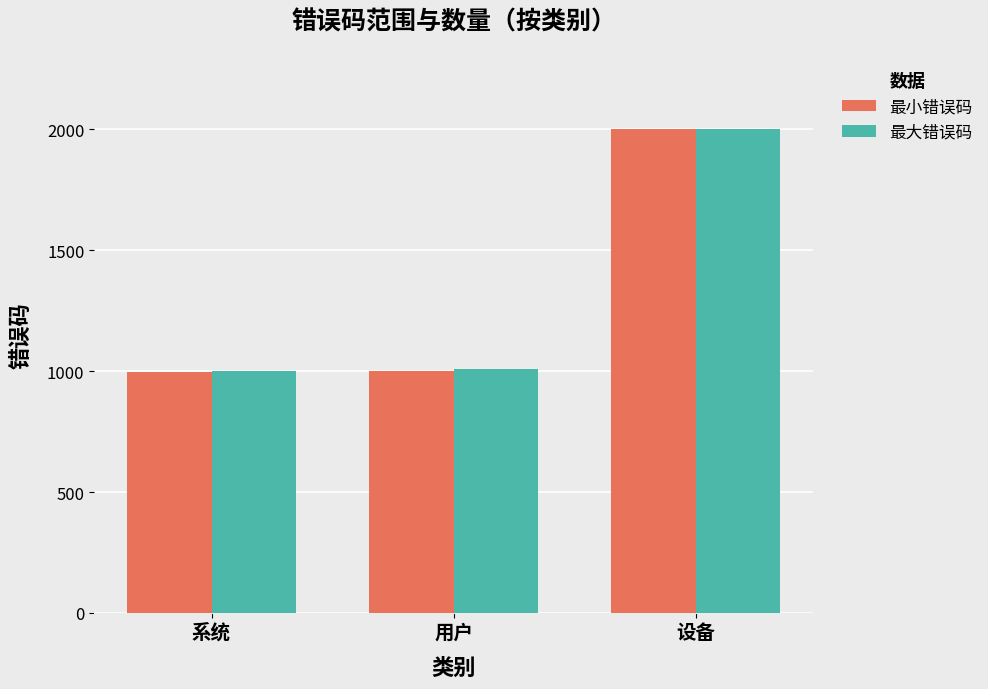

The value of 最大错误码 at 用户 is 1009. True or false?

True